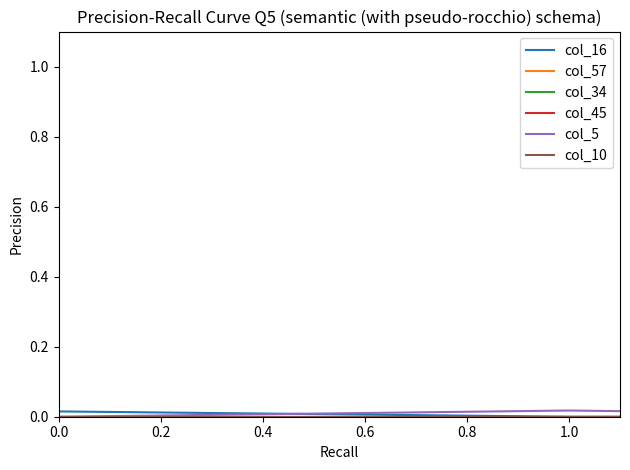

How many lines are shown in the chart?

6